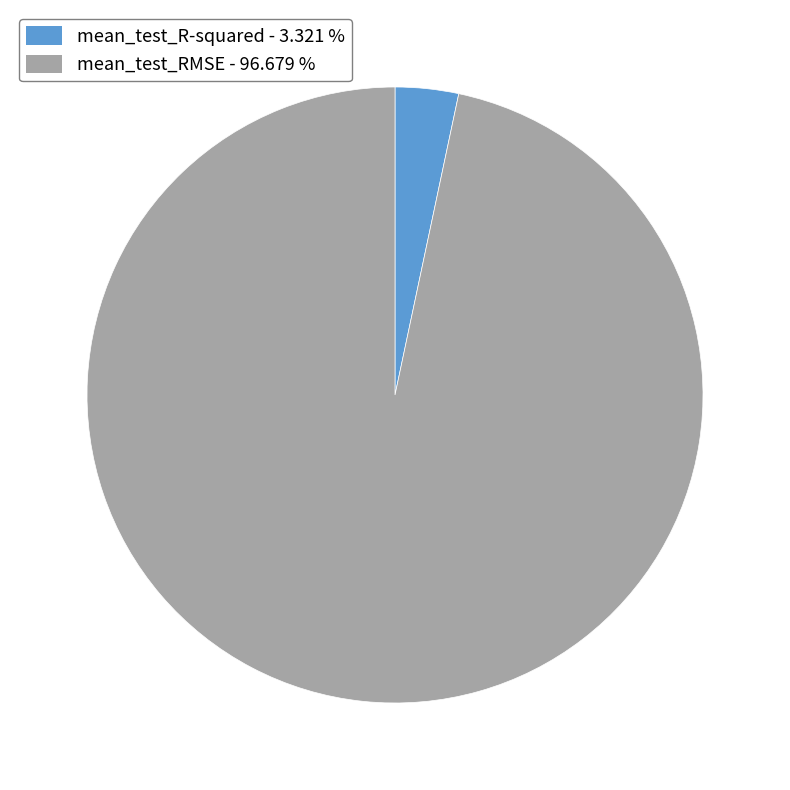

Do mean_test_RMSE and mean_test_R-squared together represent more than half of the pie?

Yes